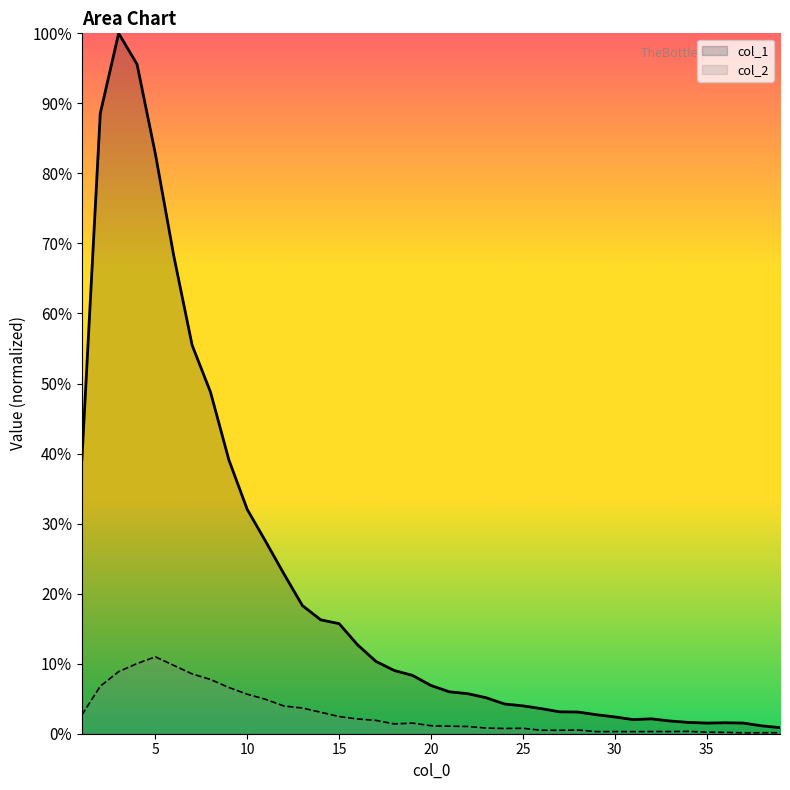

The col_1 series shows 6.9 at 20. True or false?

True